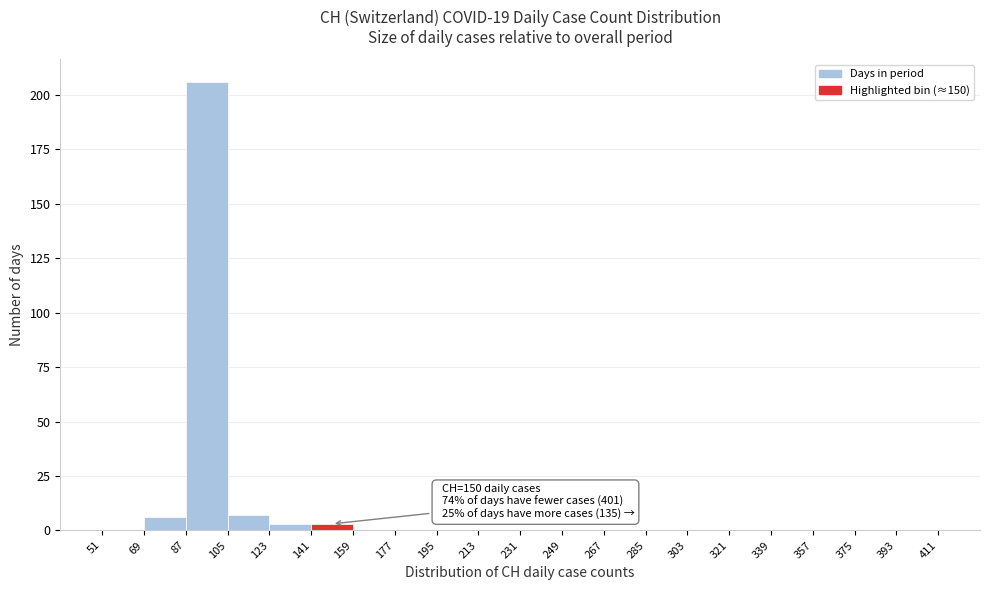

Over which range of the x-axis is the bar tallest?

87 to 105